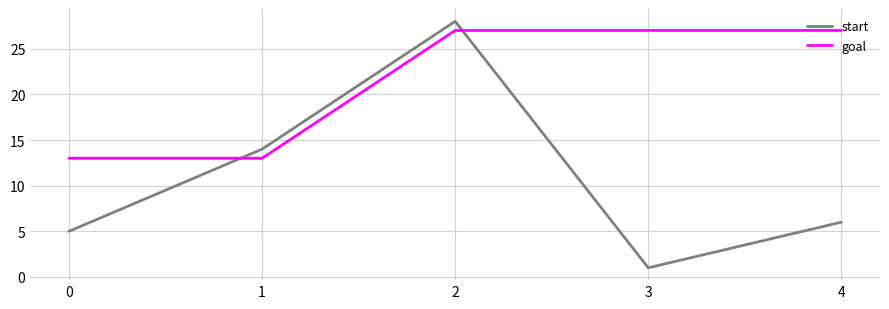

The value of start at 1 is 14. True or false?

True